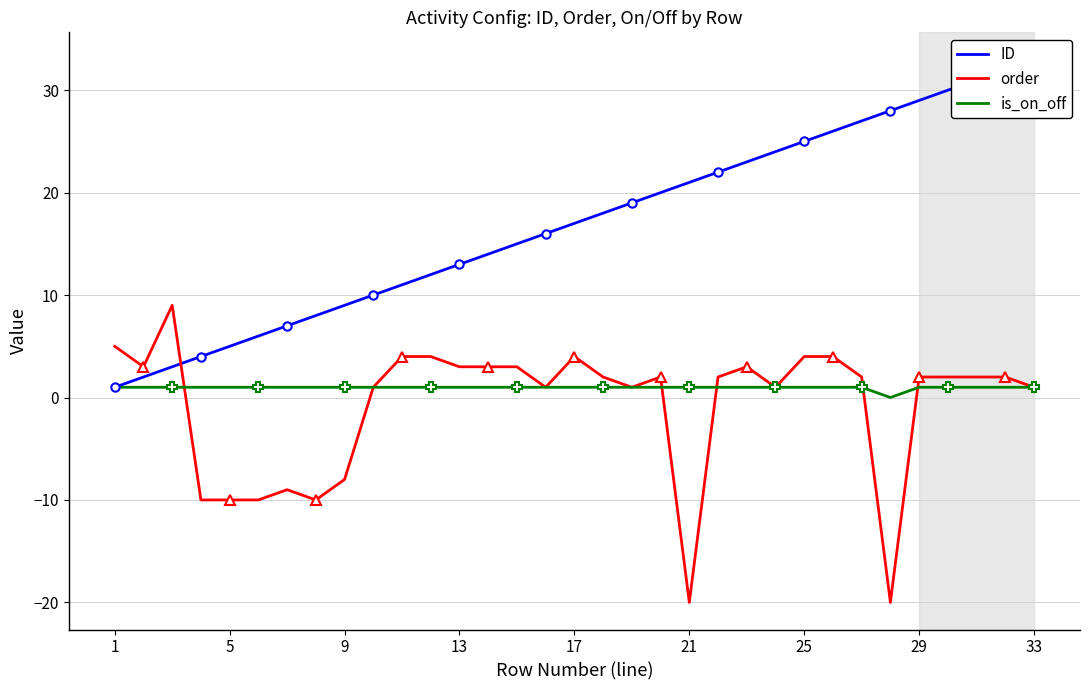

What is the minimum value for order?

-20